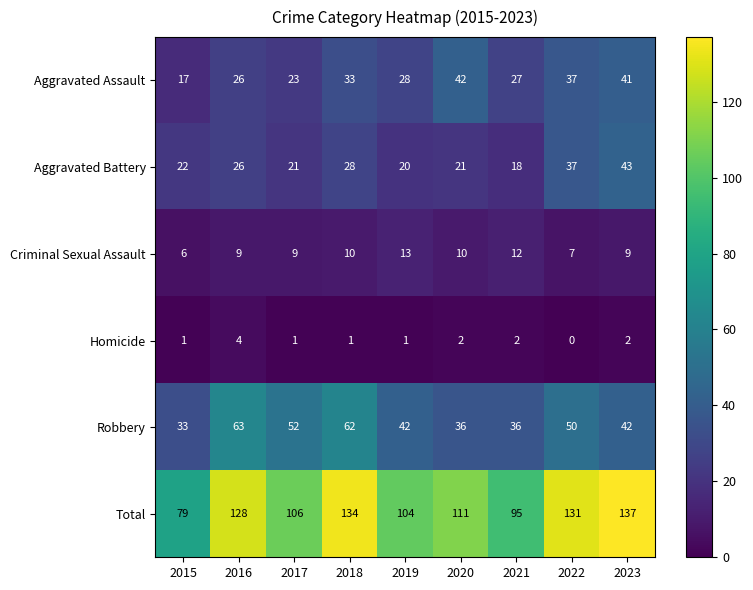

Between 2019 and 2020, which series saw the biggest shift?

Aggravated Assault